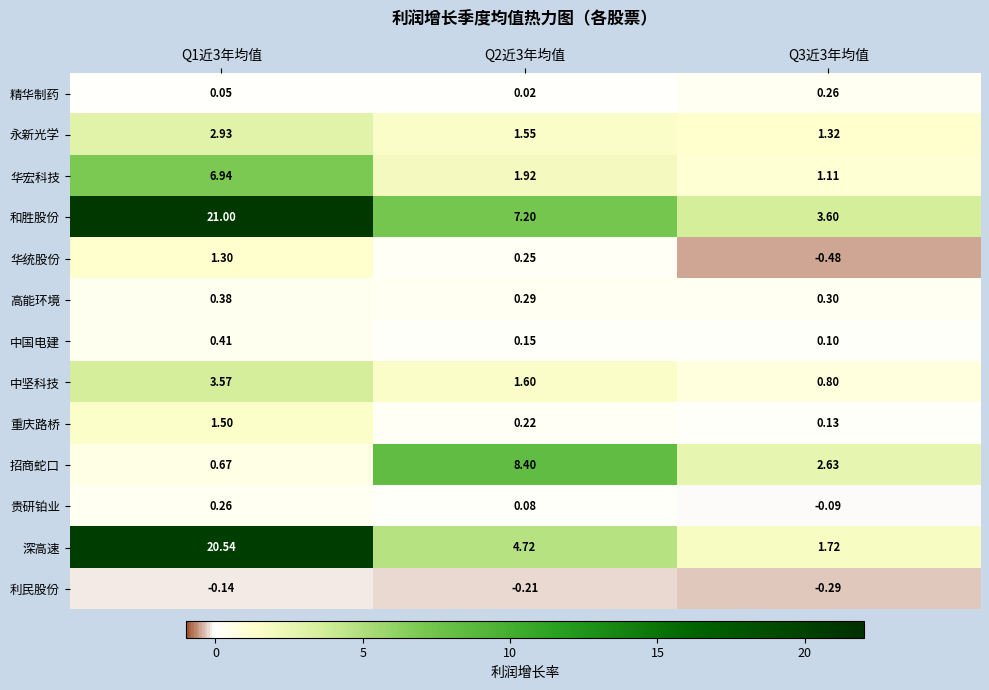

Which series has the largest total across all categories?

和胜股份